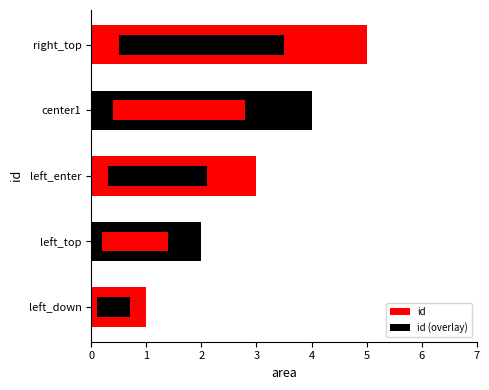

Reading left to right, transcribe all the data shown in this chart.

id: 1.0	2.0	3.0	4.0	5.0
id (overlay): 0.6	1.2	1.8	2.4	3.0